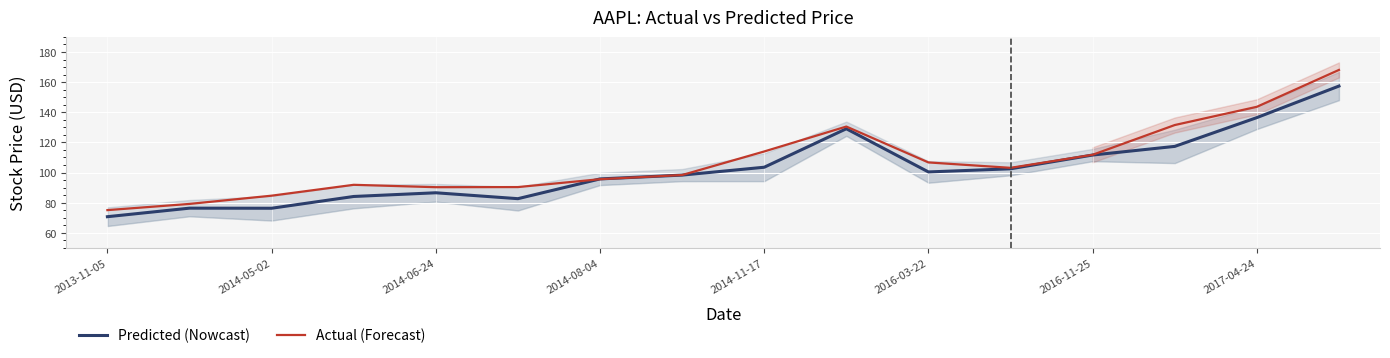

What is the highest value of the Actual (Forecast) series?

168.1